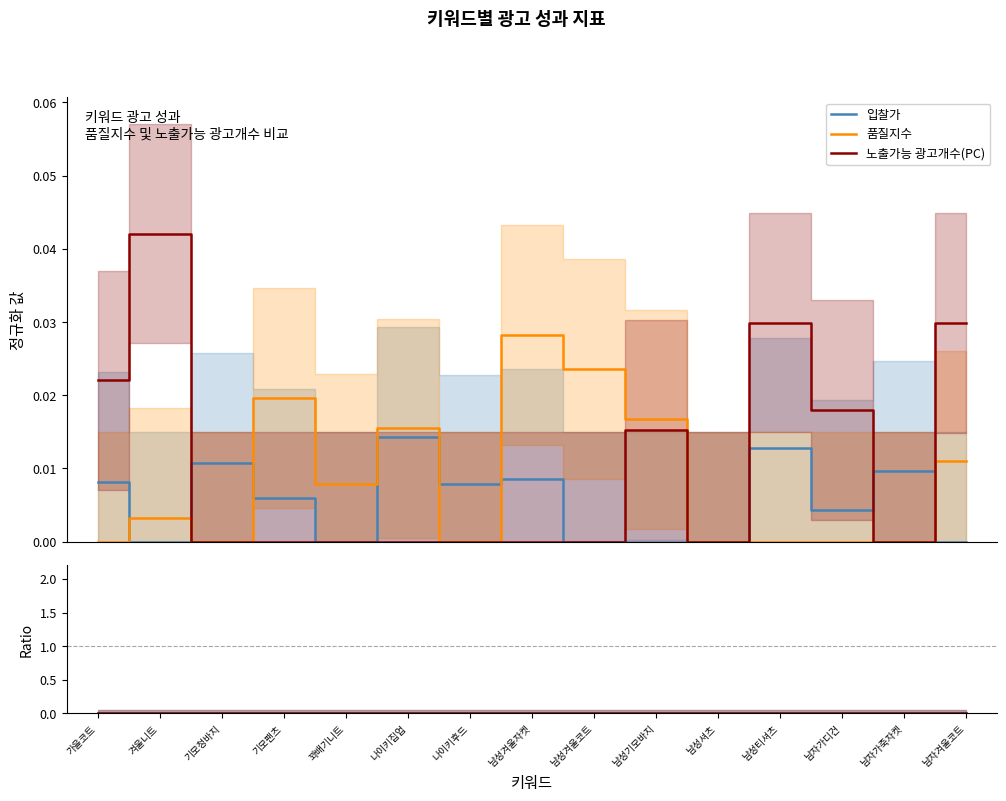

True or false: 품질지수 / 입찰가 has more than 2 points higher than both neighbors.

False